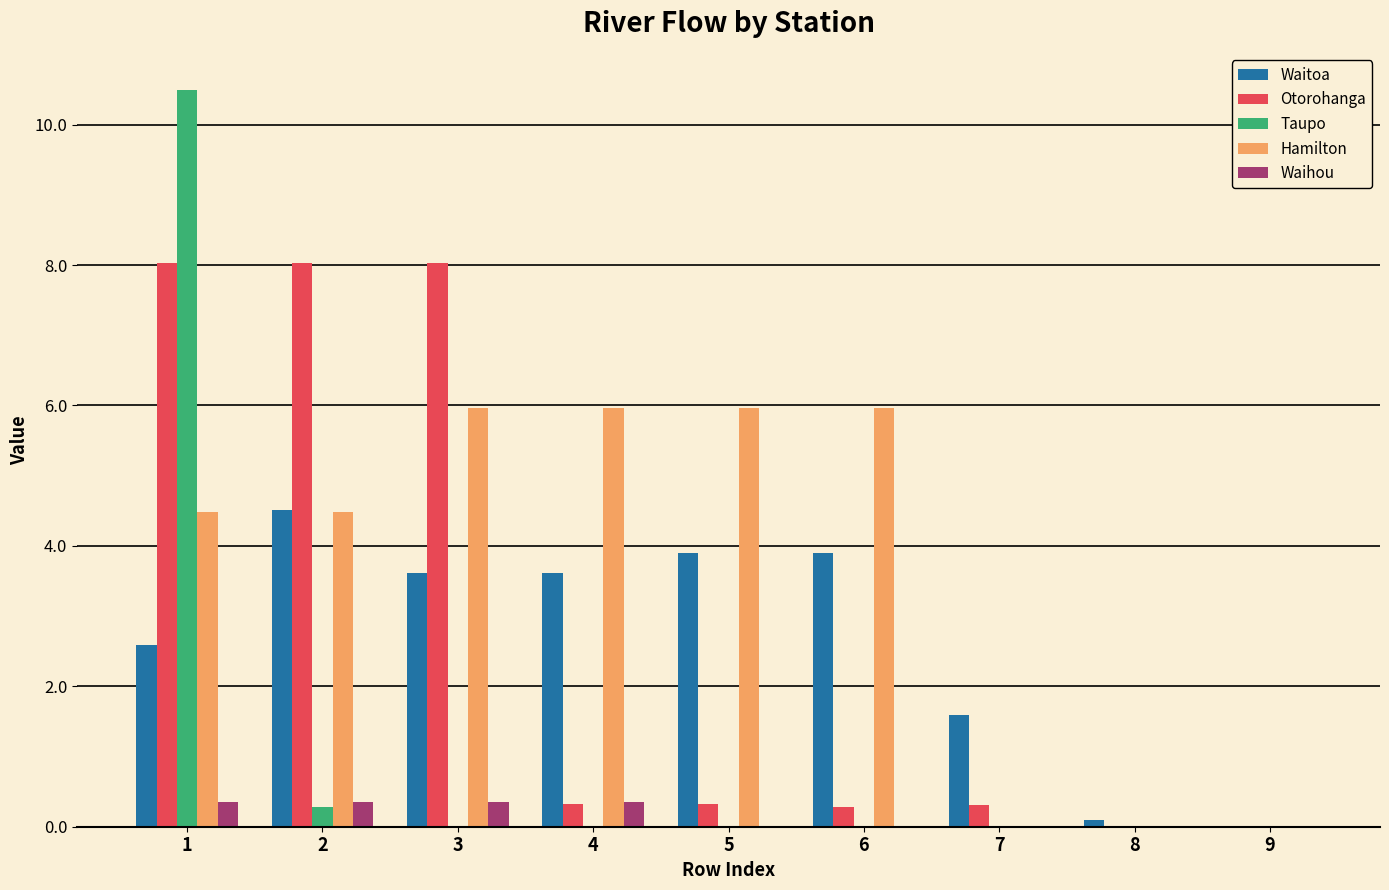

What value does the Hamilton series have at 3?

6.0